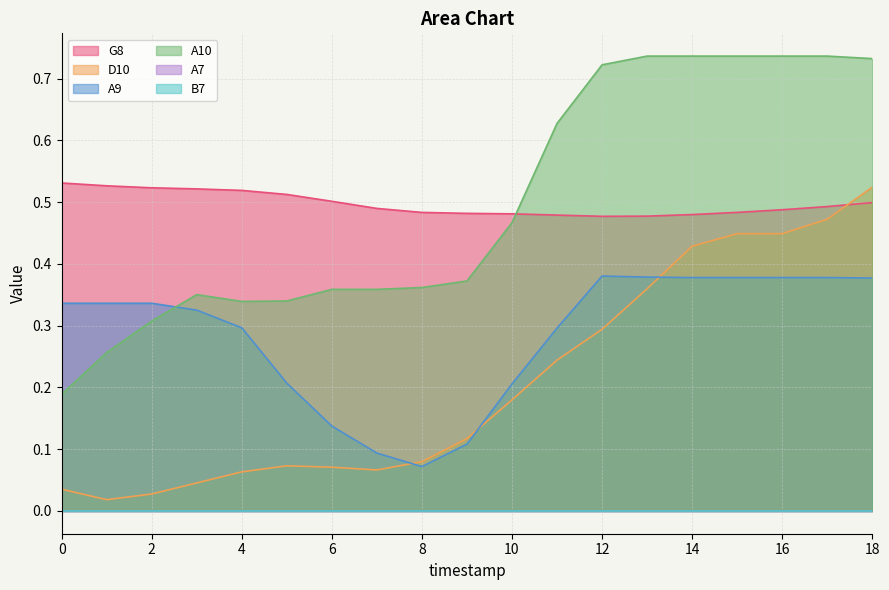

Which series has the largest total across all categories?

A10